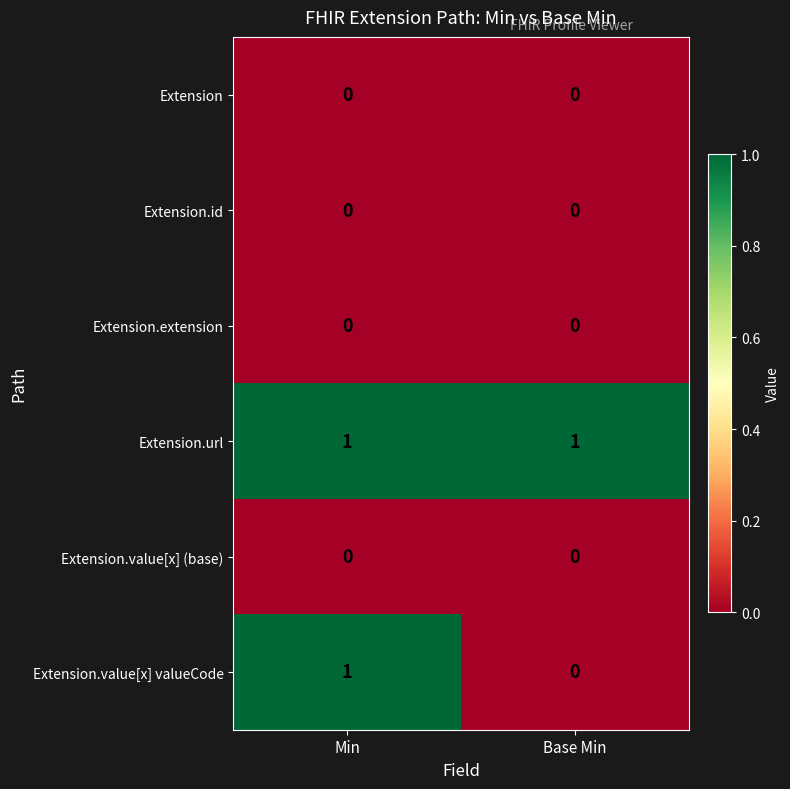

Reading left to right, transcribe all the data shown in this chart.

Extension: Min=0	Base Min=0
Extension.id: Min=0	Base Min=0
Extension.extension: Min=0	Base Min=0
Extension.url: Min=1	Base Min=1
Extension.value[x] (base): Min=0	Base Min=0
Extension.value[x] valueCode: Min=1	Base Min=0